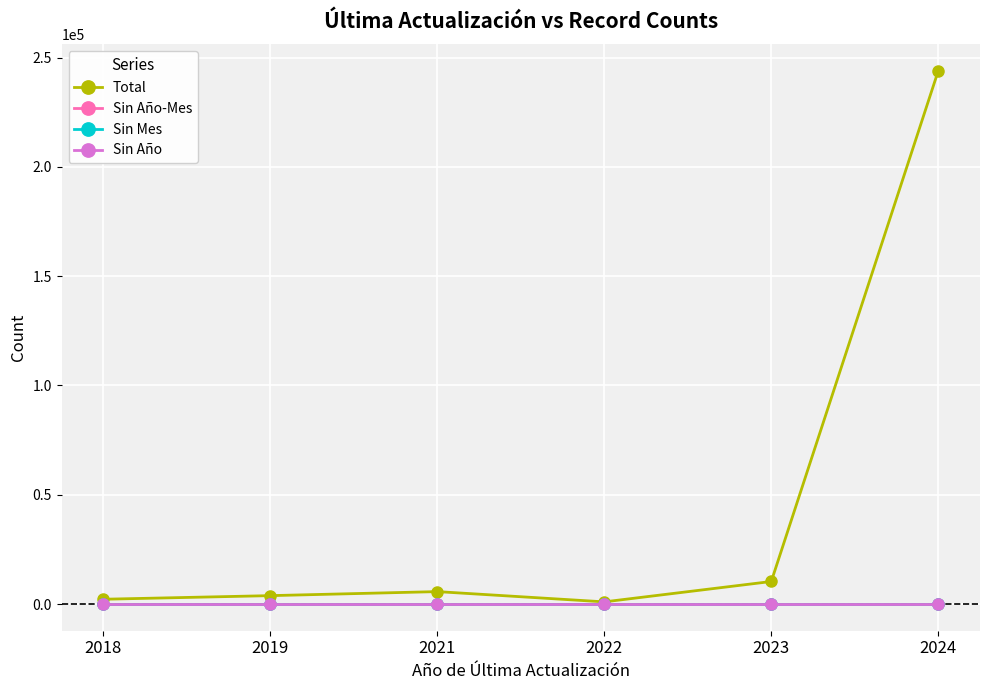

True or false: Sin Mes and Sin Año-Mes intersect in this chart.

False